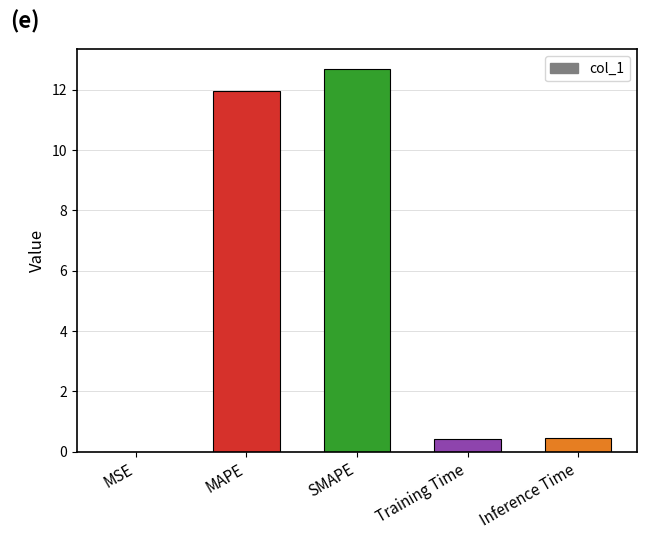

The chart shows a value of 0.0 at MSE. True or false?

True